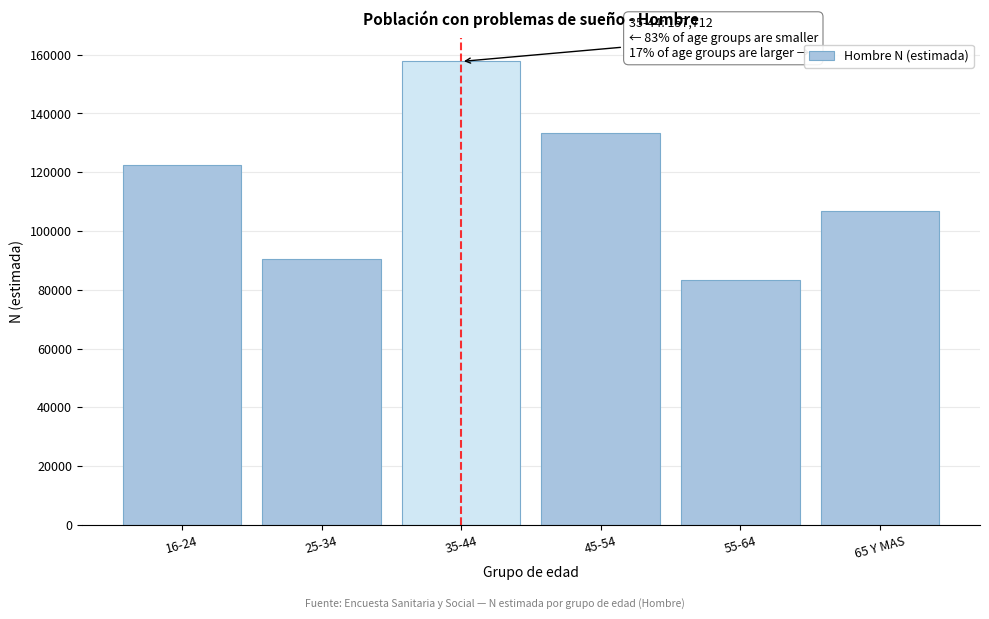

Reading left to right, what are all the values shown in this chart?

16-24=122611	25-34=90431	35-44=157712	45-54=133411	55-64=83167	65 Y MAS=106941